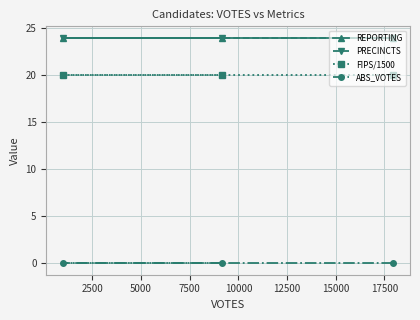

At how many categories does at least one series exceed 12?

3